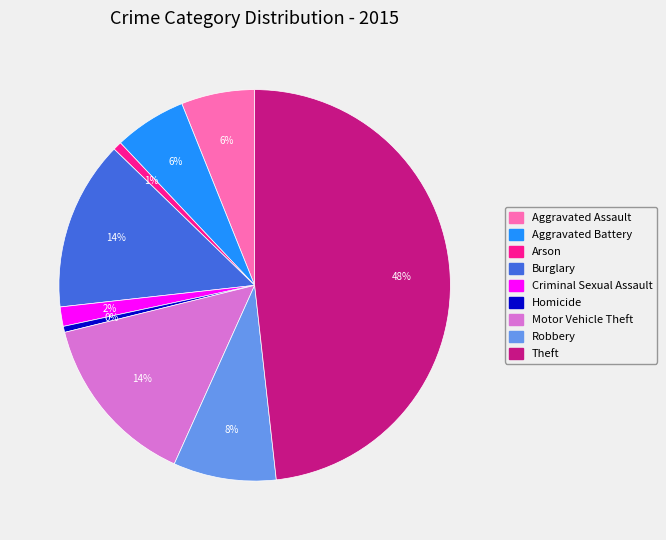

Does Burglary represent more than half of the total?

No